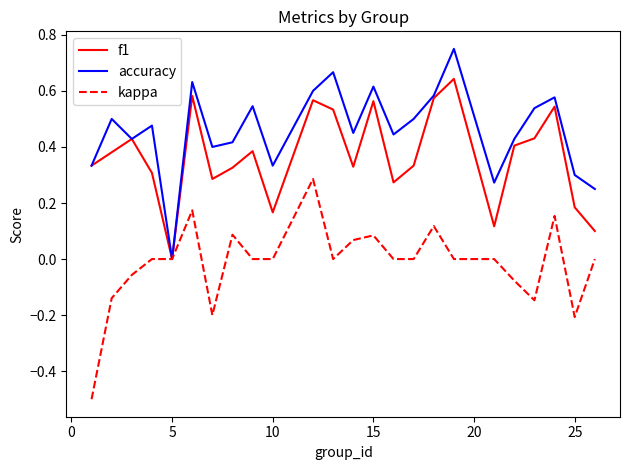

Which series has the largest total across all categories?

accuracy